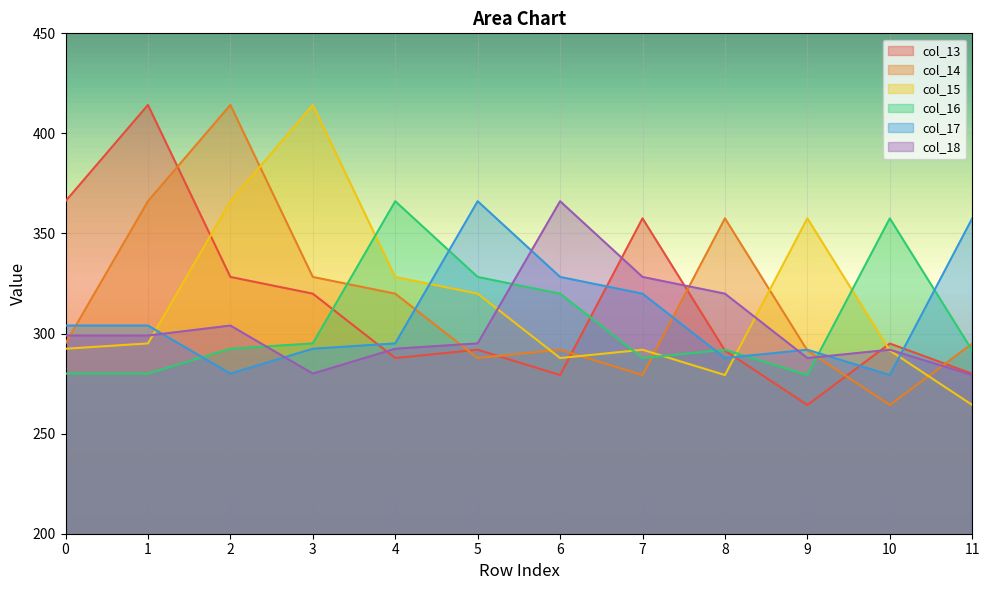

What is the spread (max minus min) of values at 7?

78.3